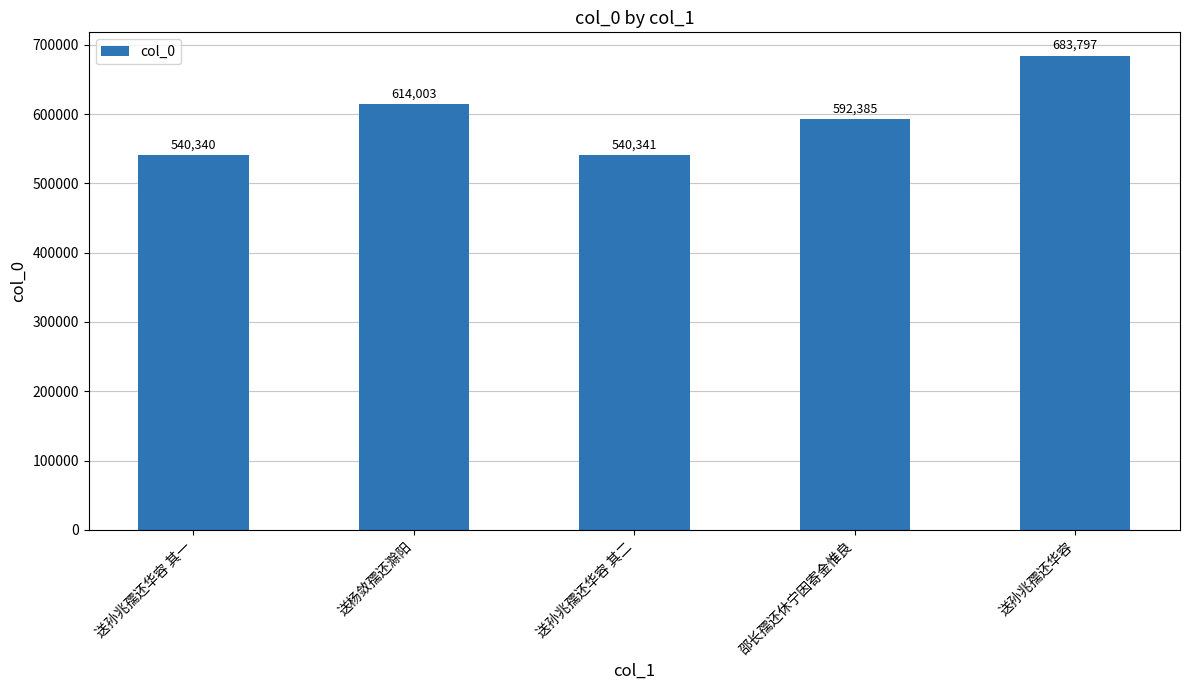

The value at 邵长孺还休宁因寄金惟良 is 592385. True or false?

True